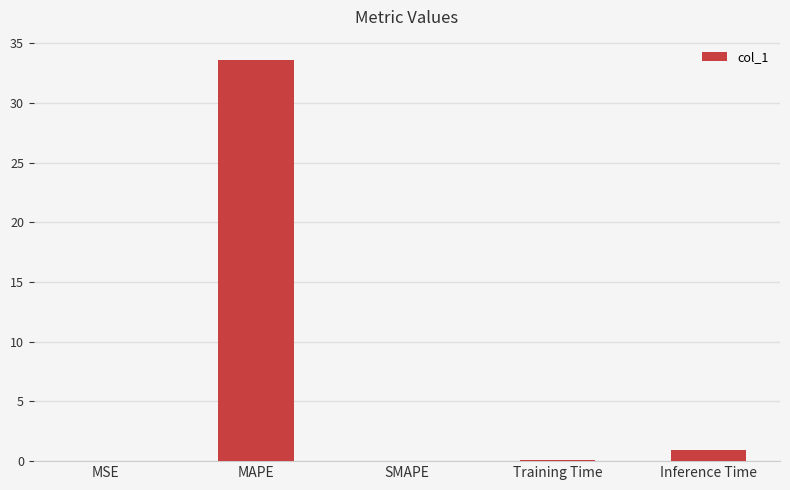

The chart shows a value of 0.0 at SMAPE. True or false?

True